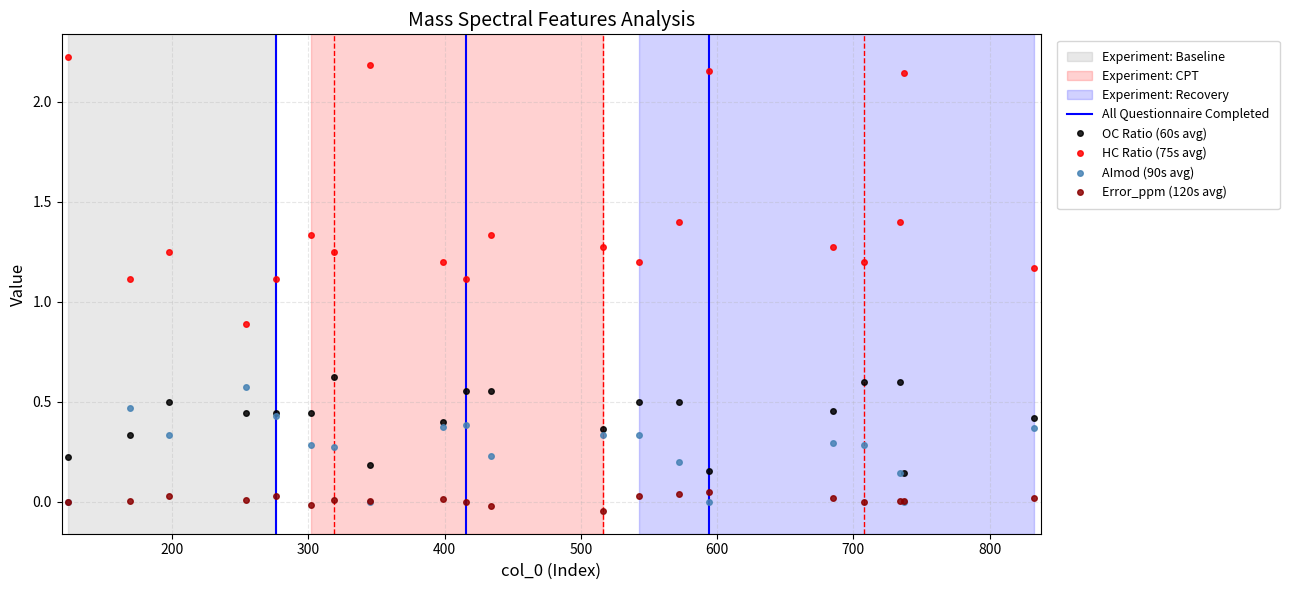

Which series changed the most between 345 and 543?

HC